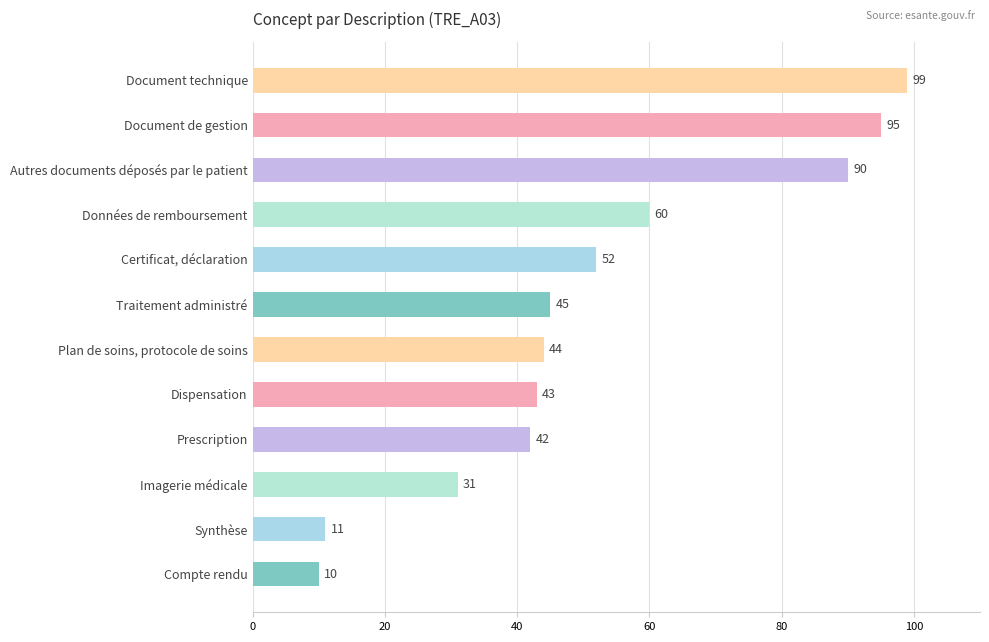

Are the bars grouped side by side (vs. stacked)?

No